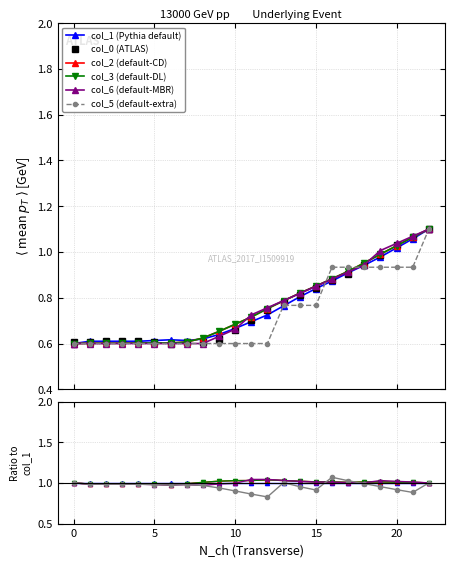

Which has a higher value, 8 or 6?

8